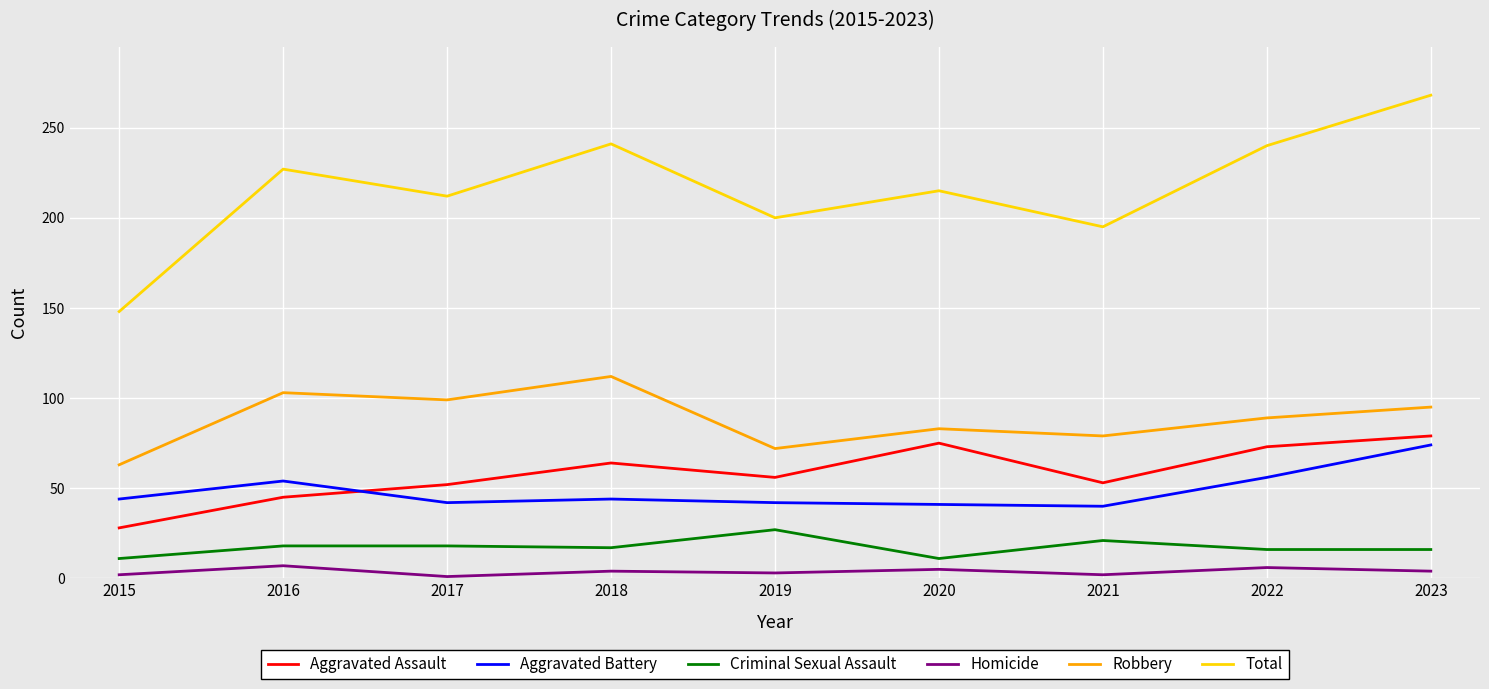

What is the smallest value displayed?

1